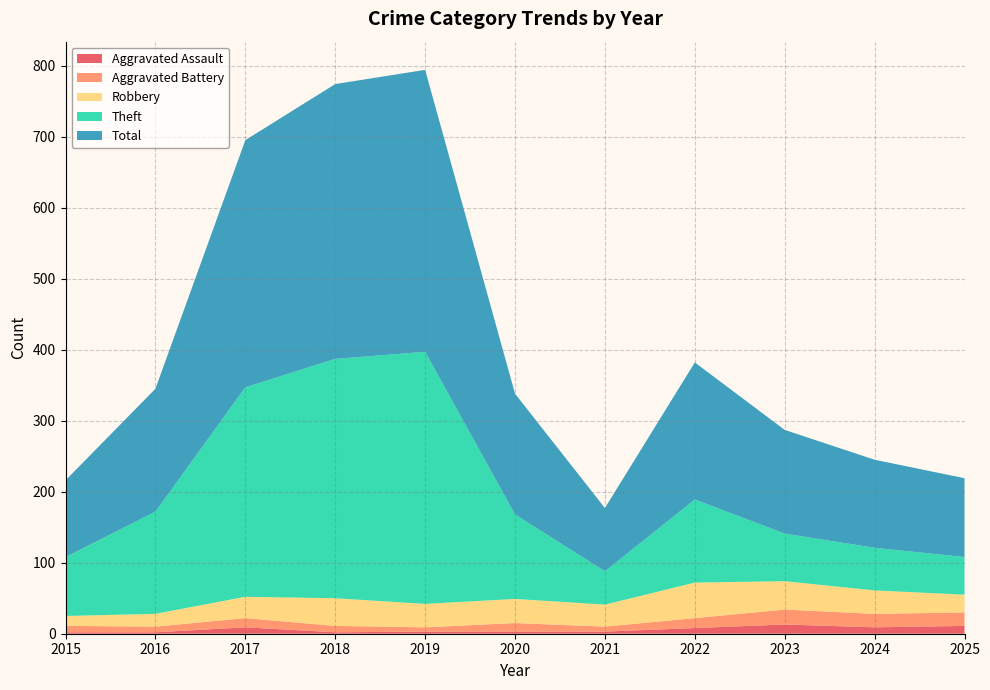

Reading right to left, extract all data points from this chart.

Aggravated Assault: 10=11	2025=9	2024=13	2023=8	2022=3	2021=3	2020=3	2019=2	2017=9	2016=2	2015=2
Aggravated Battery: 10=19	2025=19	2024=21	2023=14	2022=7	2021=12	2020=6	2019=9	2017=13	2016=8	2015=9
Robbery: 10=25	2025=33	2024=40	2023=50	2022=31	2021=34	2020=33	2019=39	2017=30	2016=18	2015=14
Theft: 10=53	2025=60	2024=67	2023=117	2022=47	2021=119	2020=355	2019=337	2017=295	2016=144	2015=83
Total: 10=111	2025=124	2024=146	2023=193	2022=89	2021=170	2020=397	2019=387	2017=348	2016=173	2015=108